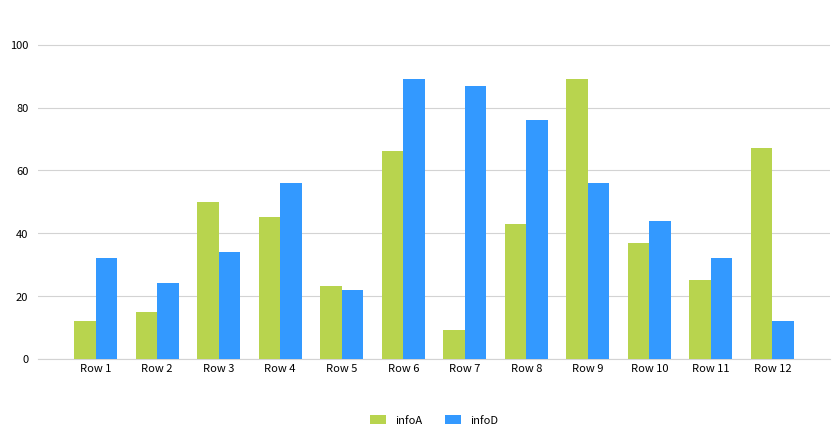

How many bars are there in each group?

2